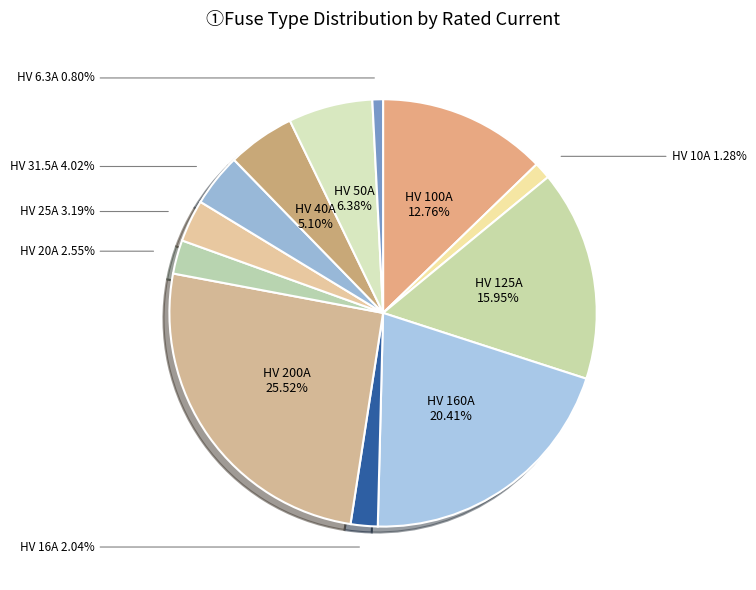

Rank the categories by value from lowest to highest.

HV 6.3A, HV 10A, HV 16A, HV 20A, HV 25A, HV 31.5A, HV 40A, HV 50A, HV 100A, HV 125A, HV 160A, HV 200A